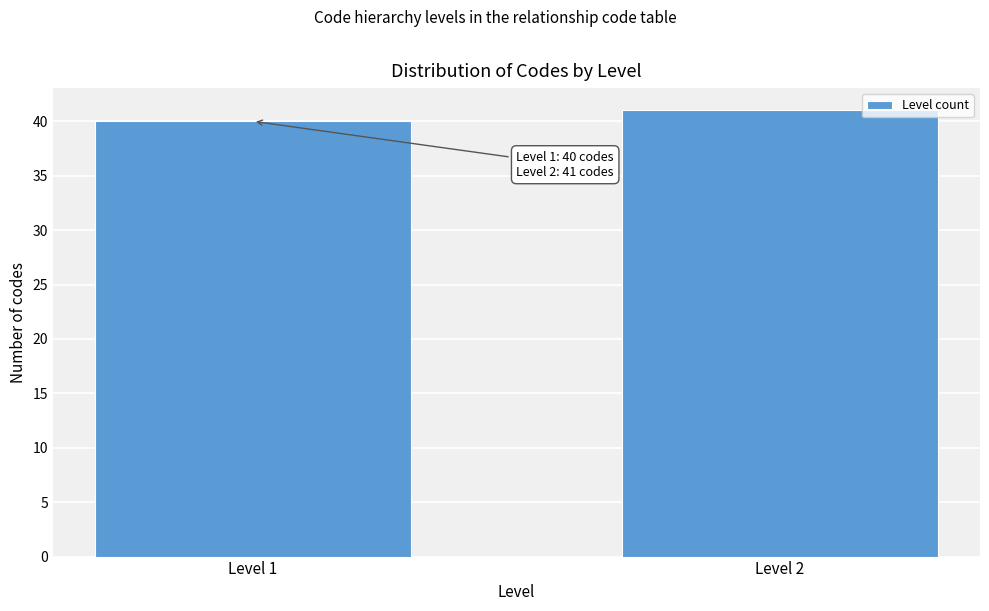

Reading left to right, extract all data points from this chart.

Level 1=40	Level 2=41